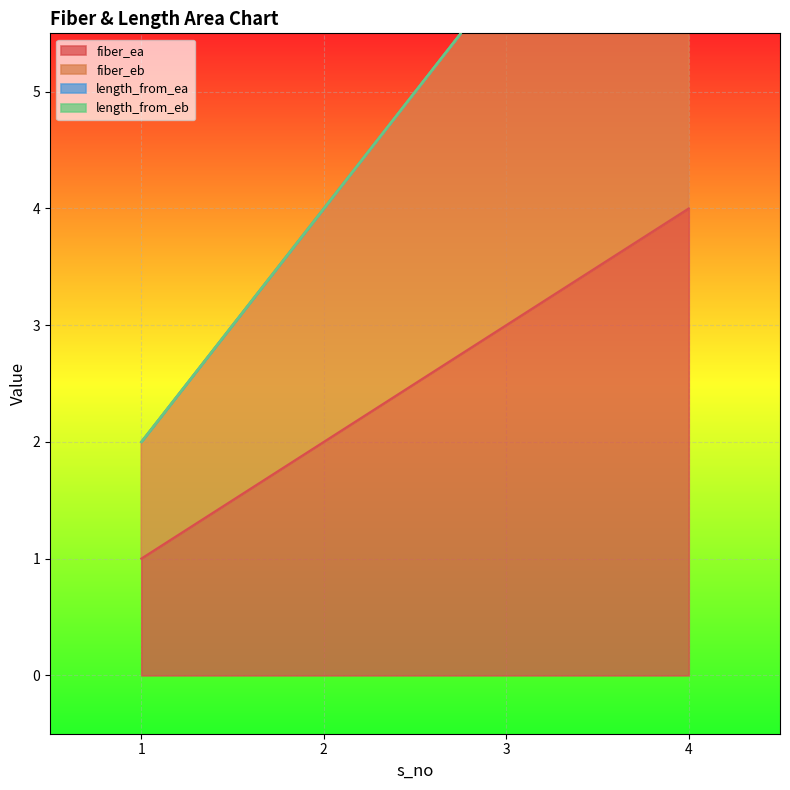

What is the smallest value displayed?

1